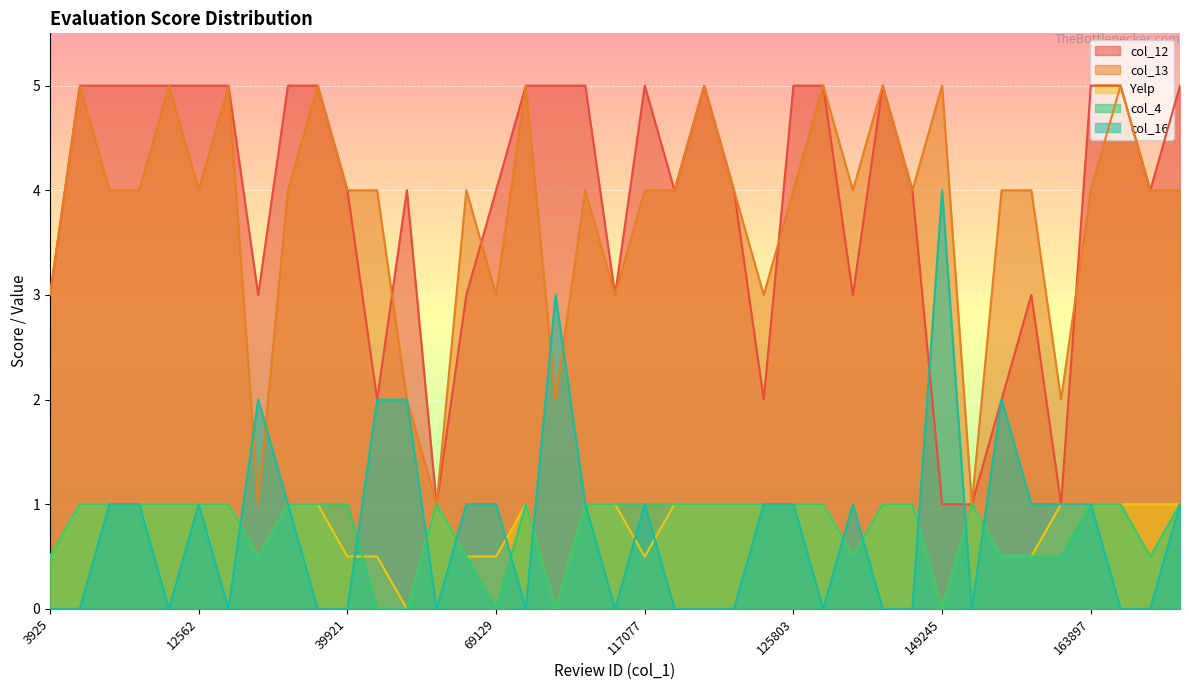

What is the sum of all col_13 values?

147.0